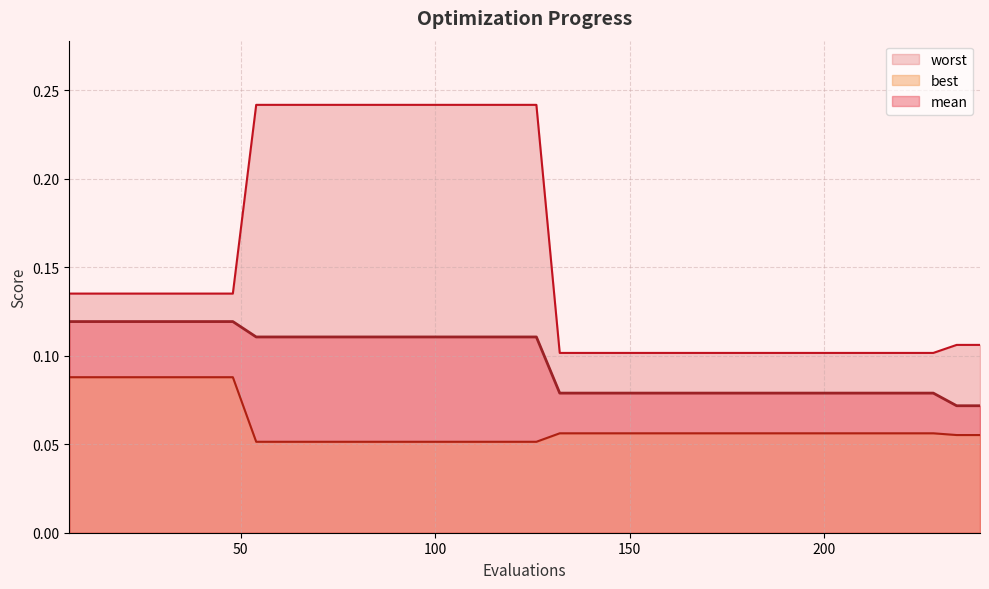

At which category does the chart reach its peak across all series?

54